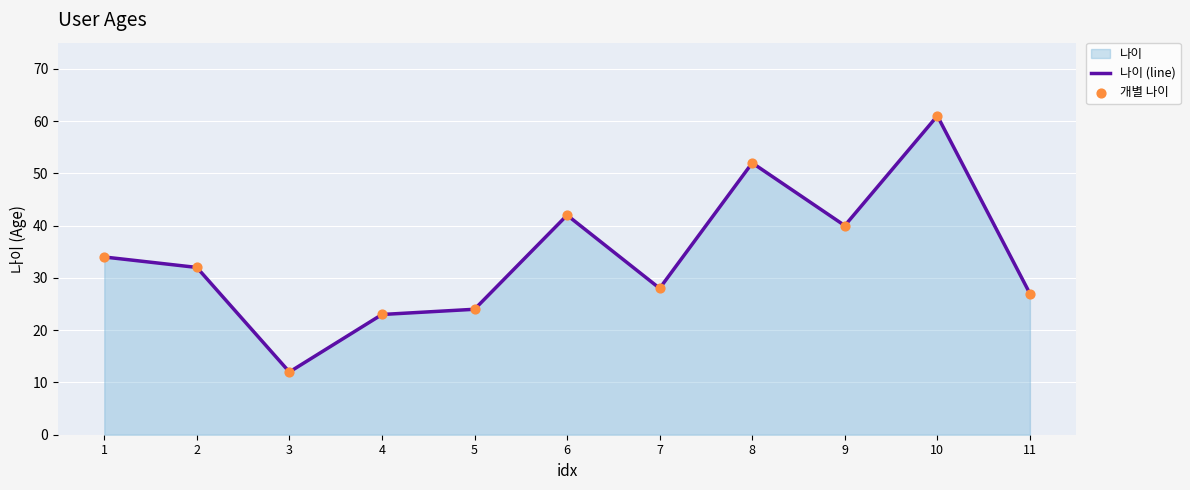

Which series contains the lowest Y value?

나이 (line)